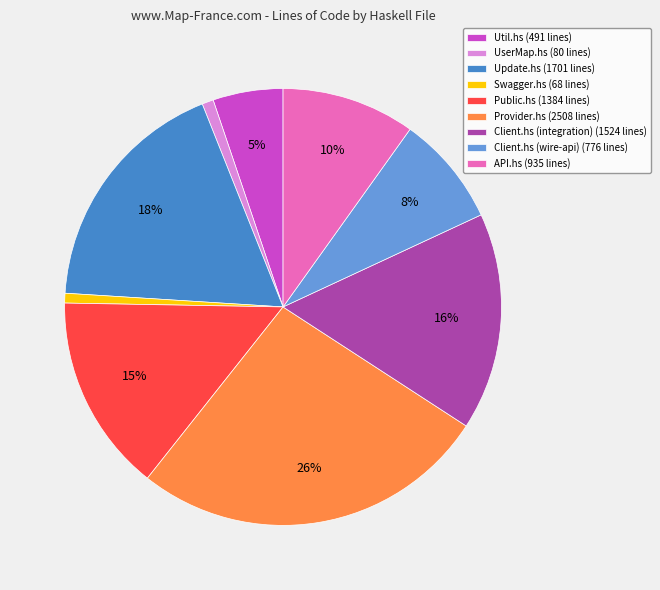

To the nearest percent, what is the combined percentage of Provider.hs and UserMap.hs?

27%